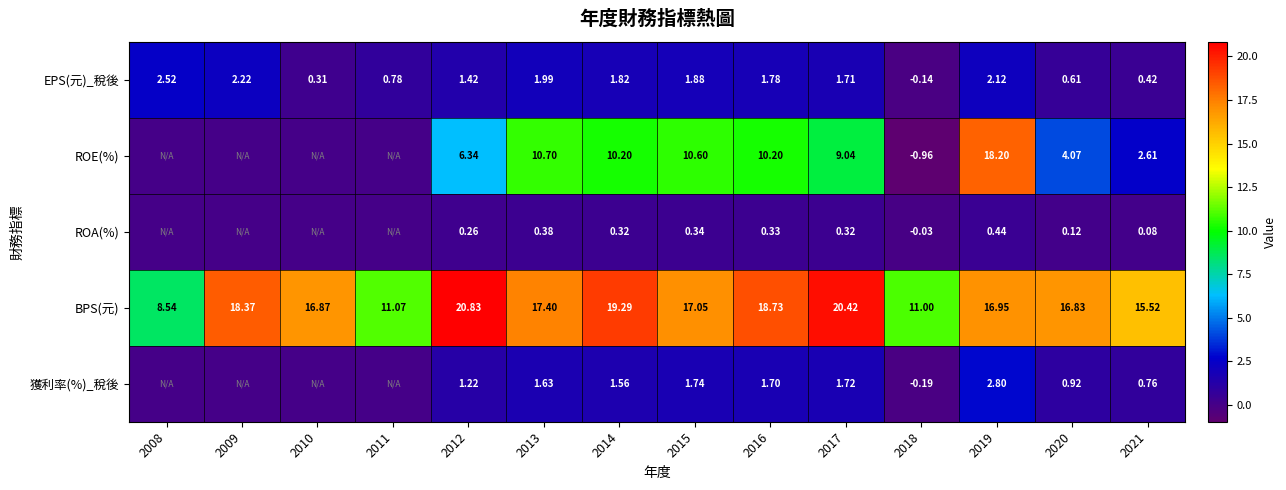

Which label corresponds to the largest value in the chart?

2012